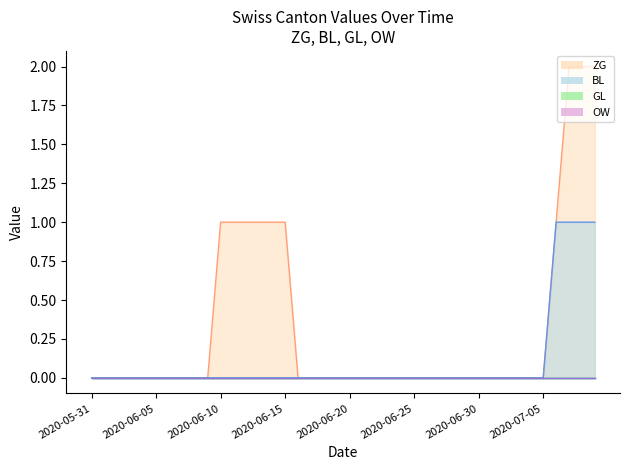

What position from the right is 2020-07-03?

7